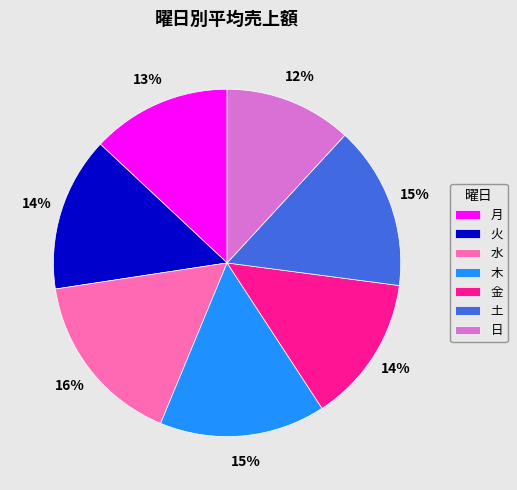

Is the sum of 火 and 月 greater than half?

No